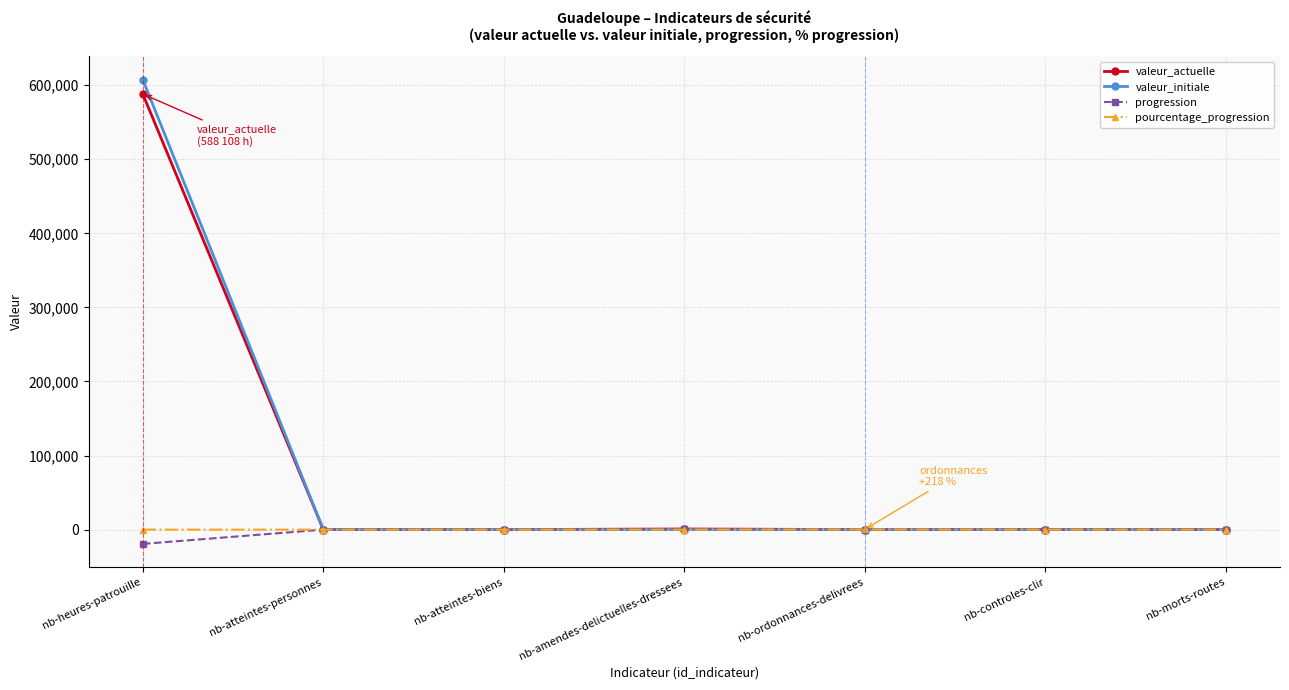

What is the difference between the maximum and minimum values in the valeur_initiale series?

607406